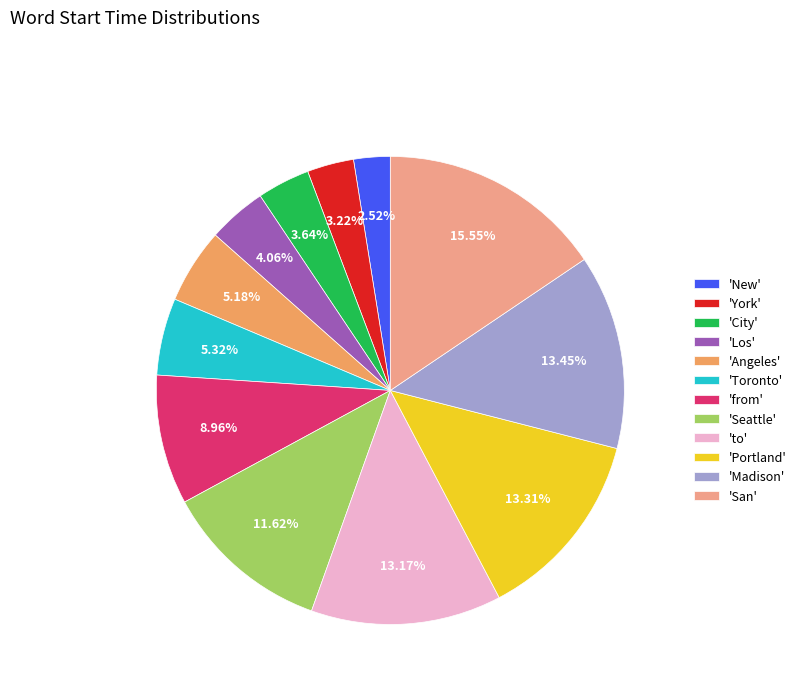

Combined, do 'Angeles' and 'San' account for over 50%?

No